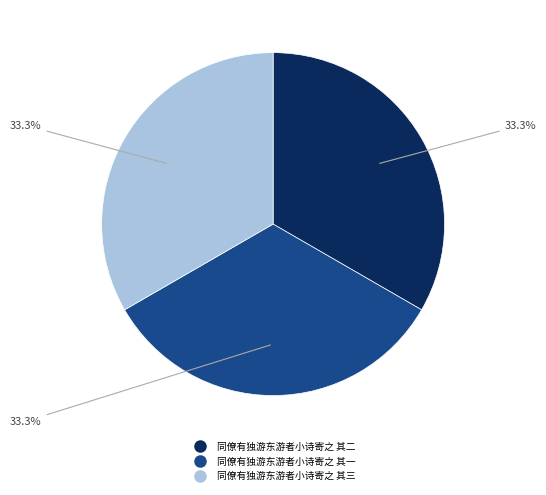

How many segments does this pie chart have?

3